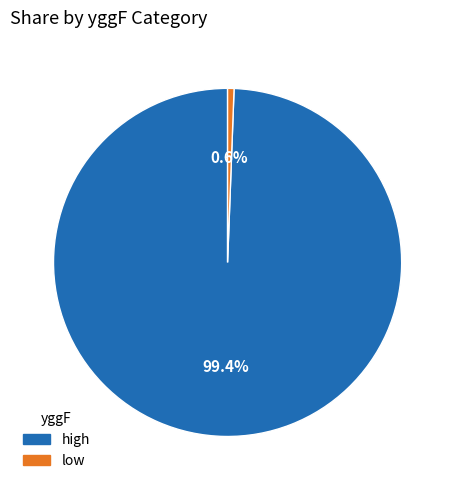

To the nearest percent, what is the average slice percentage?

50%